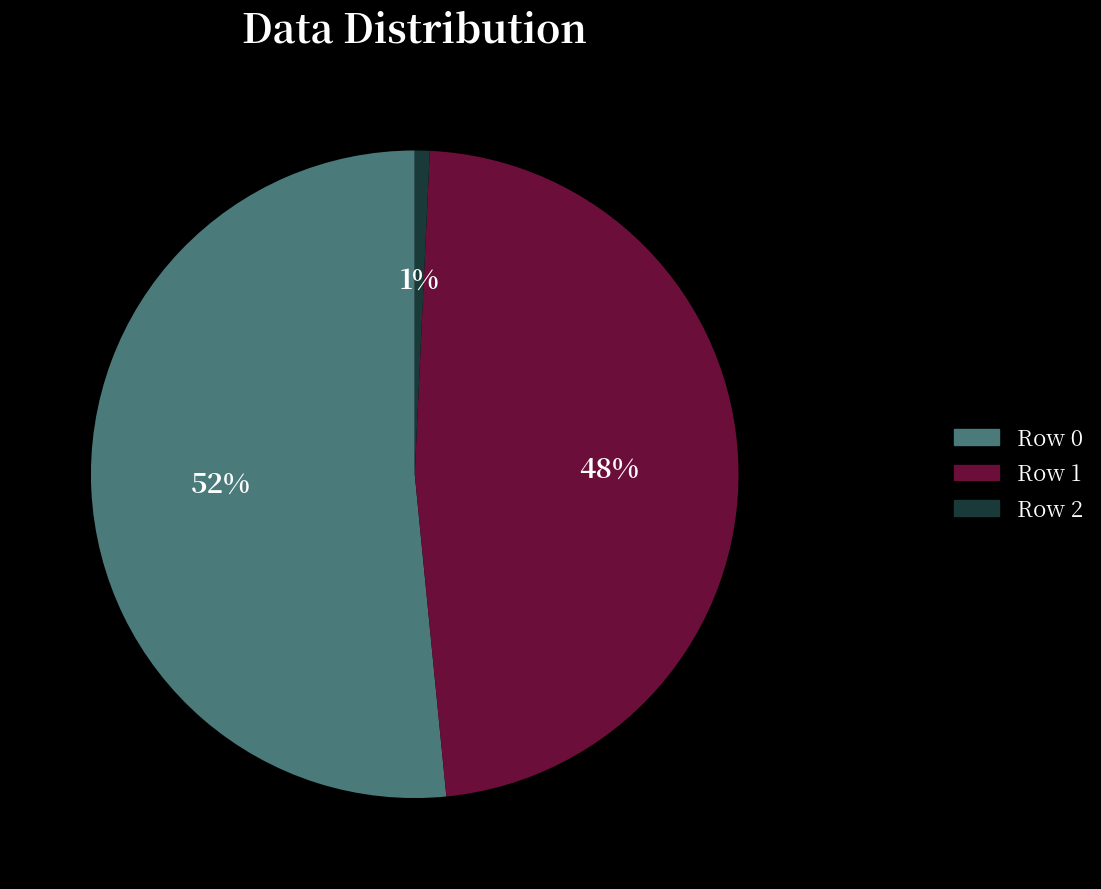

Count the number of slices in the pie.

3